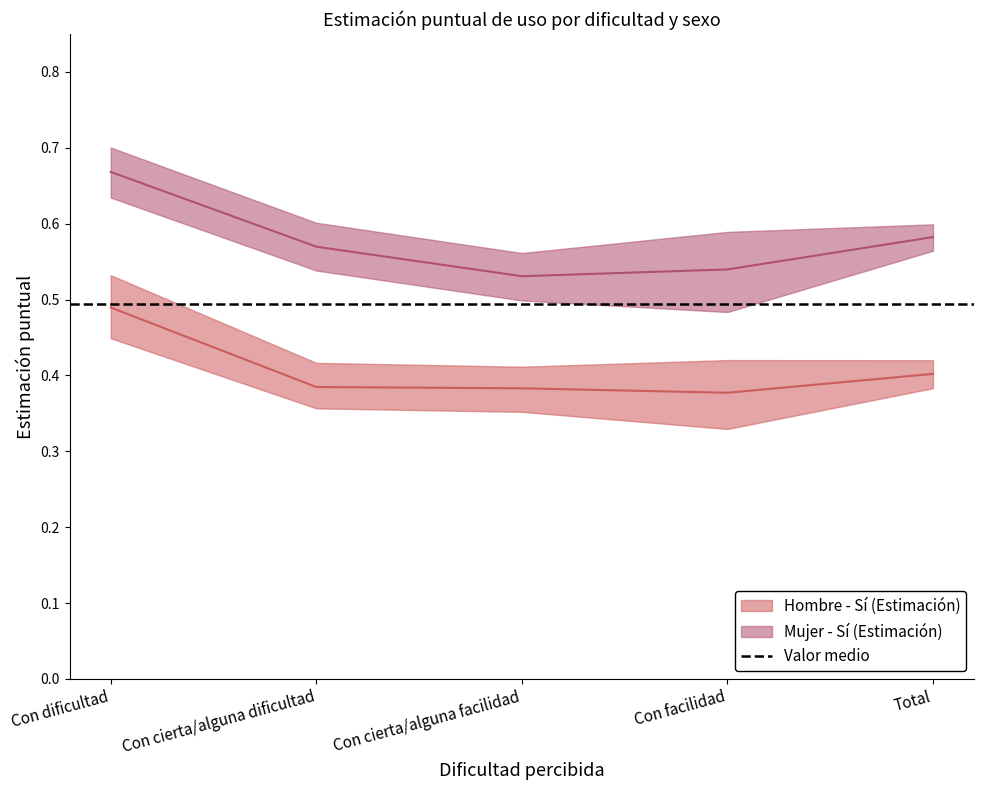

What is the sum of all Mujer - Sí (Estimación) values?

2.9